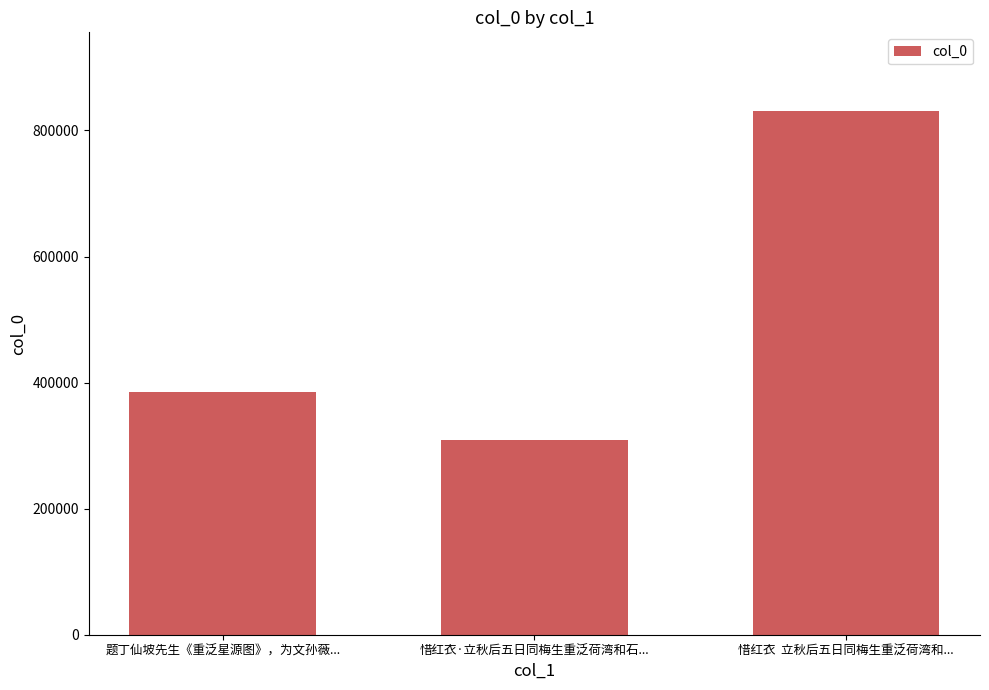

Count the number of categories in the chart.

3